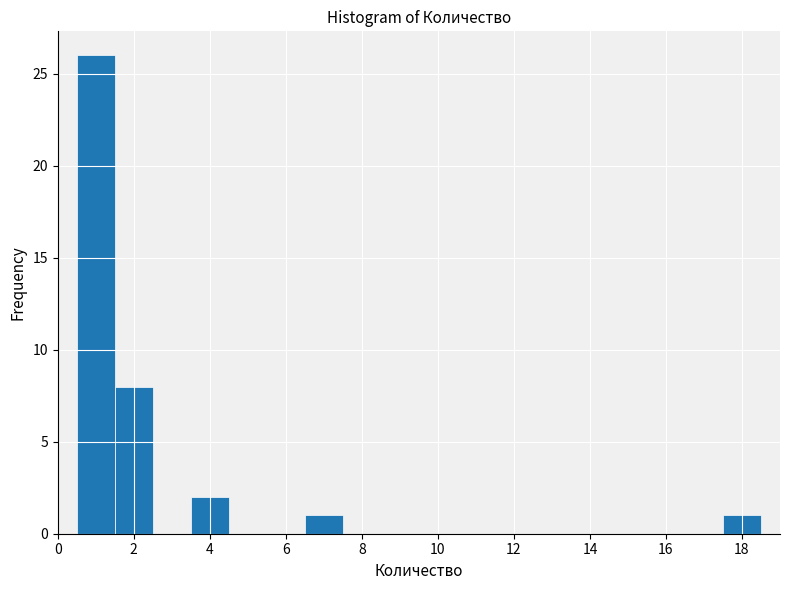

Over which range of the x-axis is the bar tallest?

0.5 to 1.5